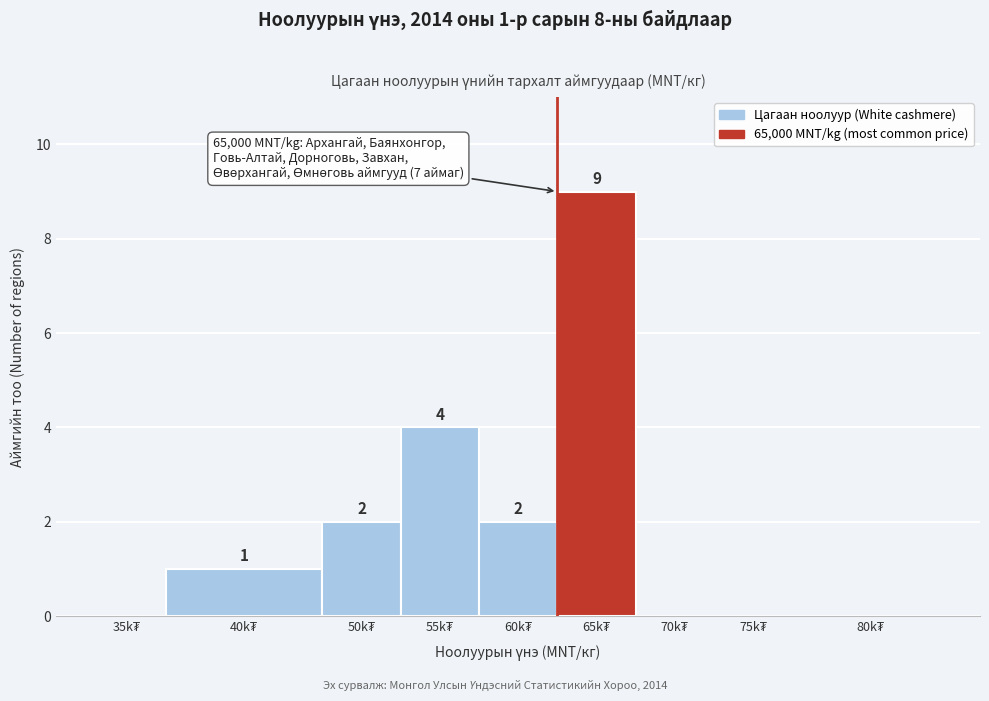

What is the sum of all values?

18